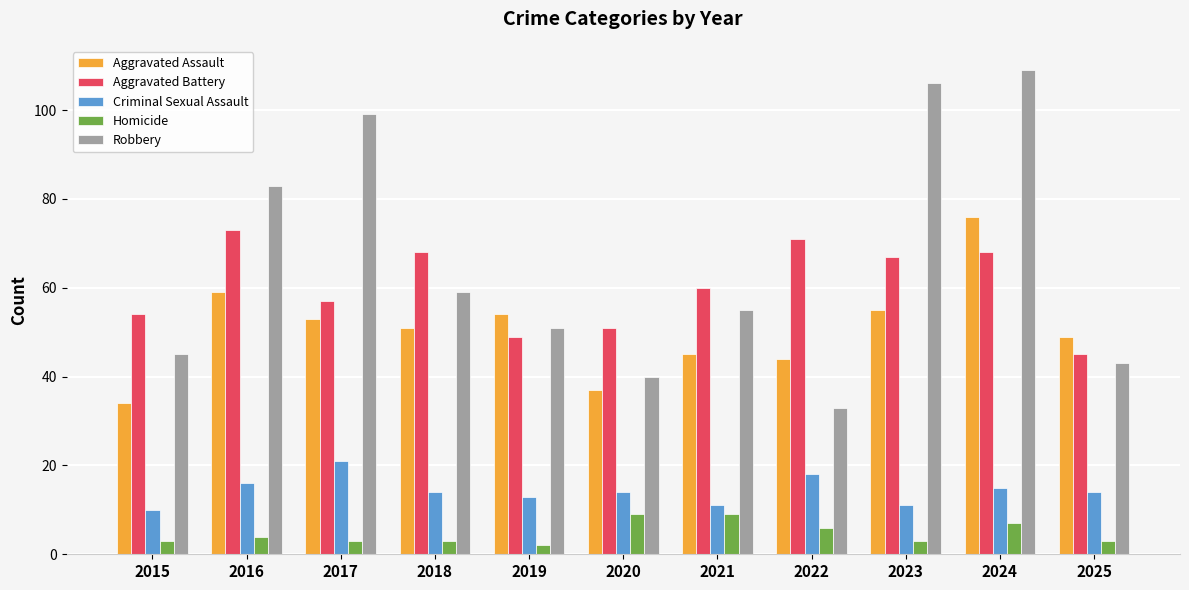

Is it true that Criminal Sexual Assault equals 22 at 2016?

False